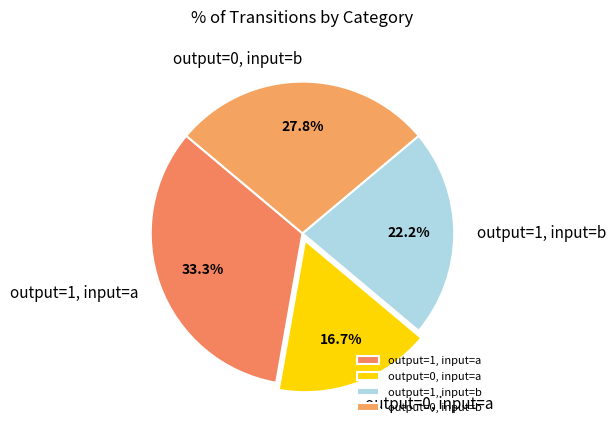

To the nearest percent, what is the average slice percentage?

25%